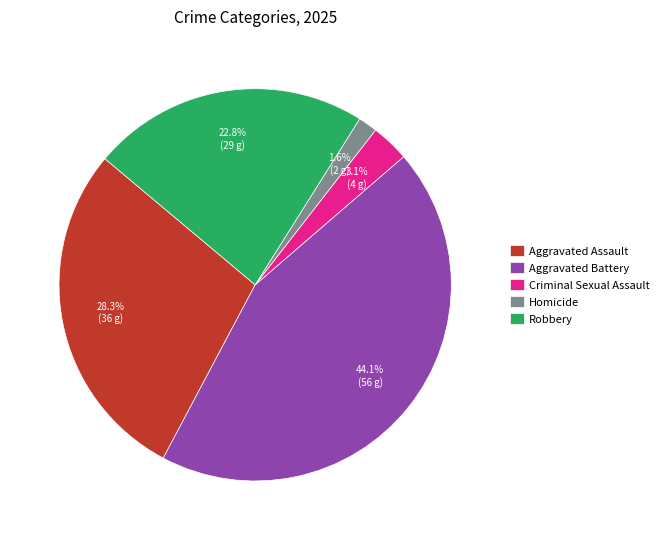

What percentage is the Robbery slice, to the nearest percent?

23%